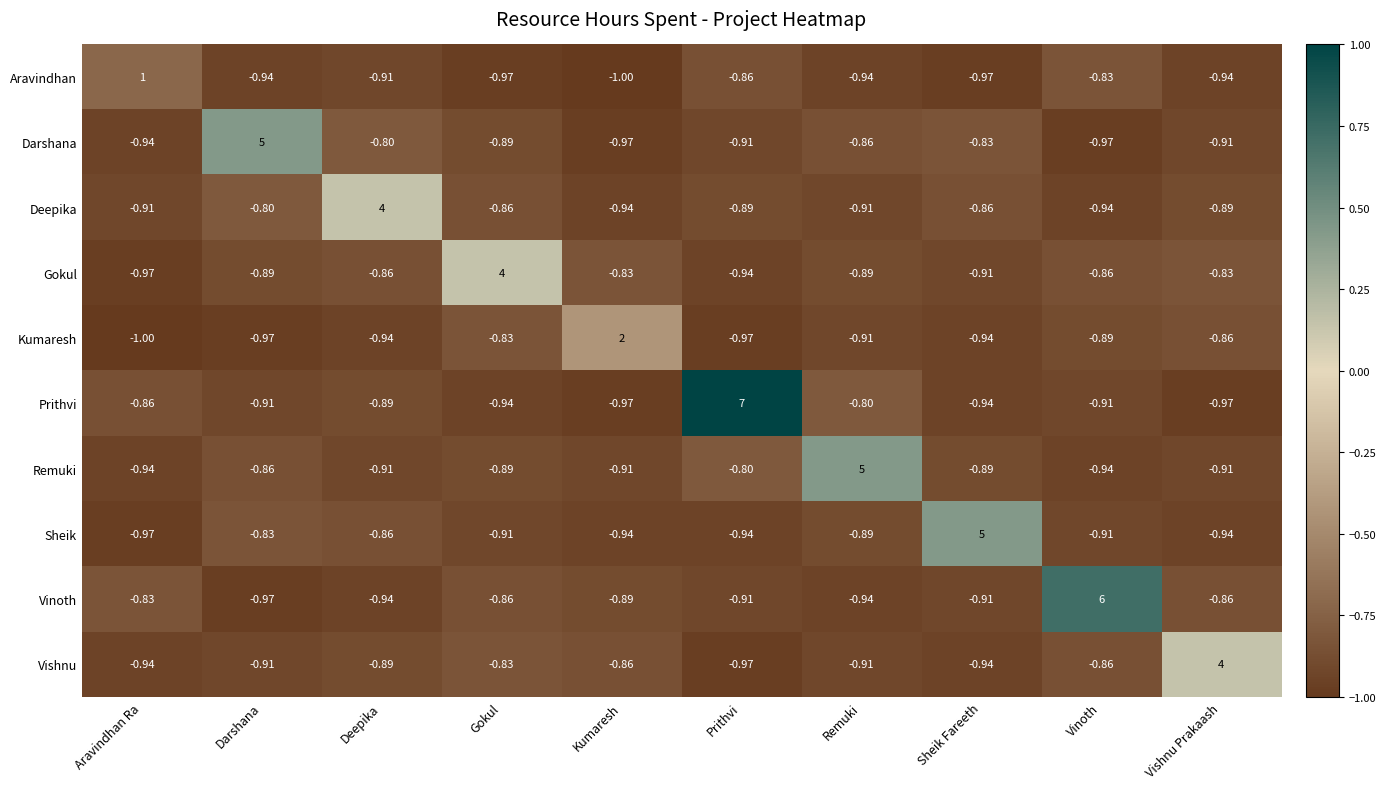

Which category has the highest value across all series?

Prithvi